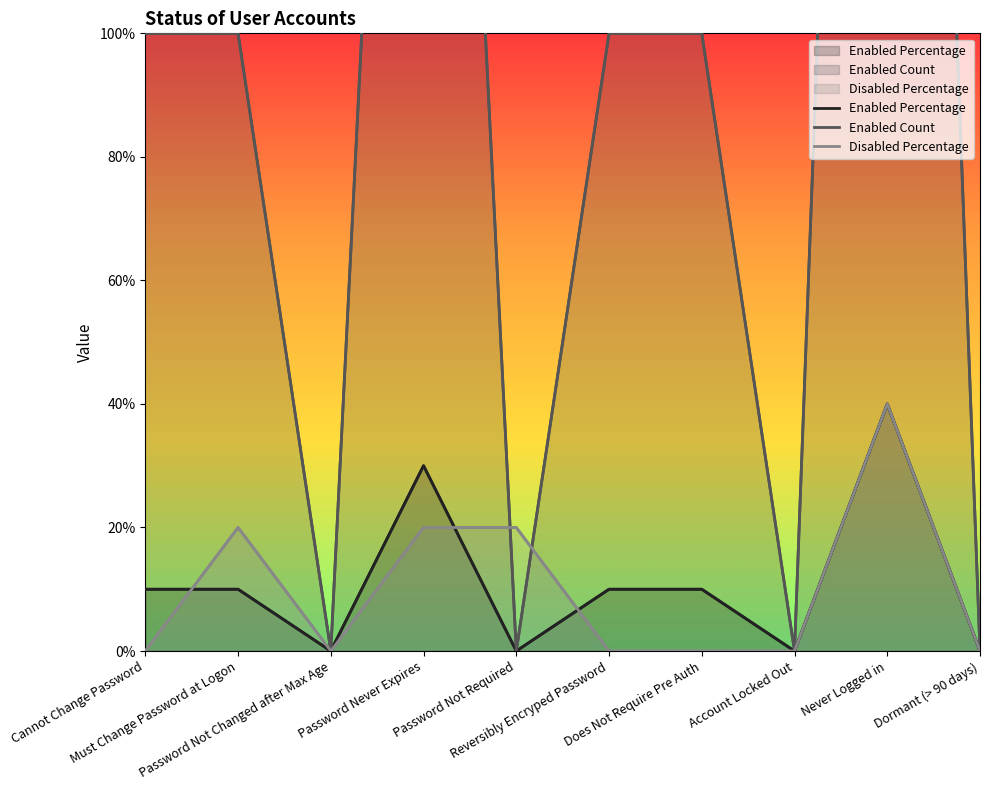

What is the average value of the Enabled Count series?

1.1